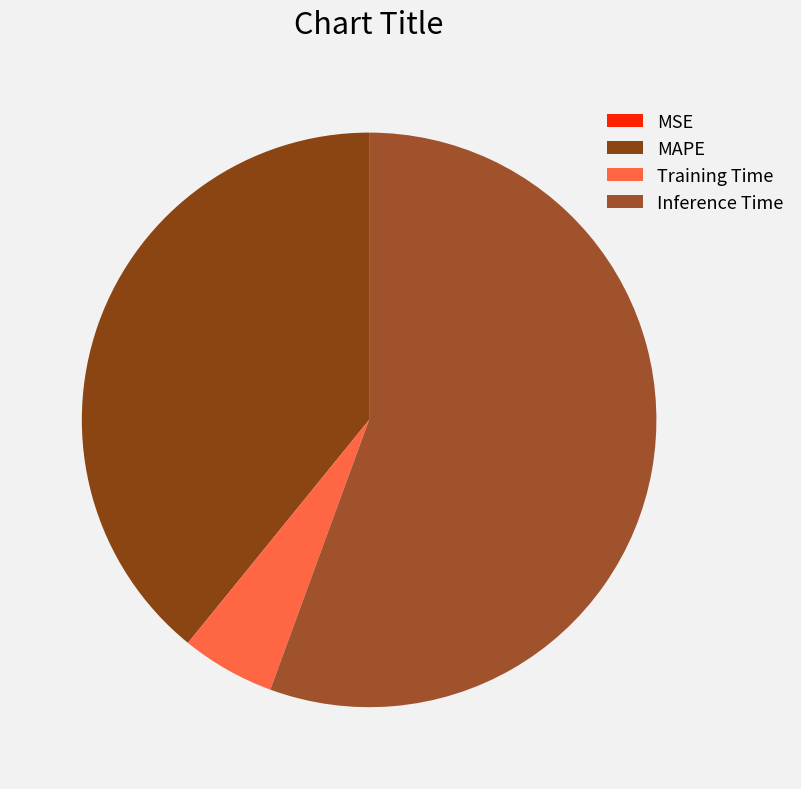

Combined, what portion of the pie is MSE and MAPE?

39.1%